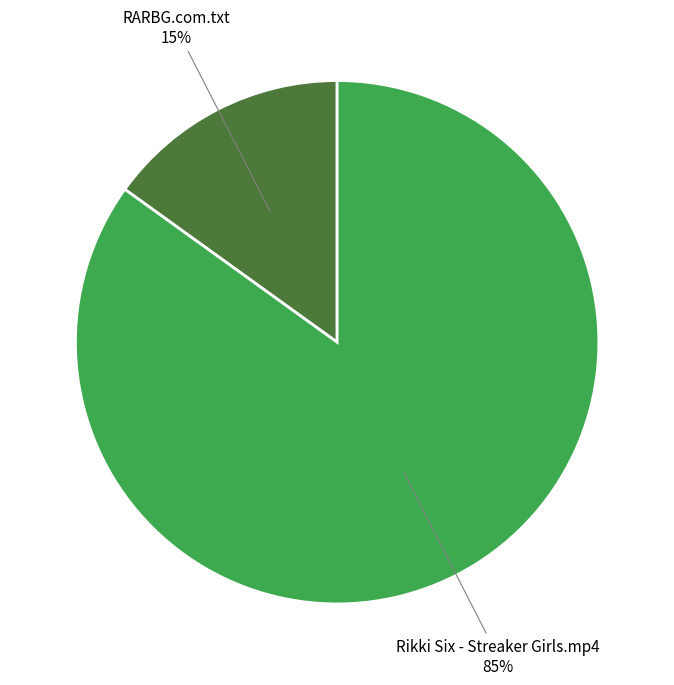

Is there any slice that represents more than half of the pie?

Yes